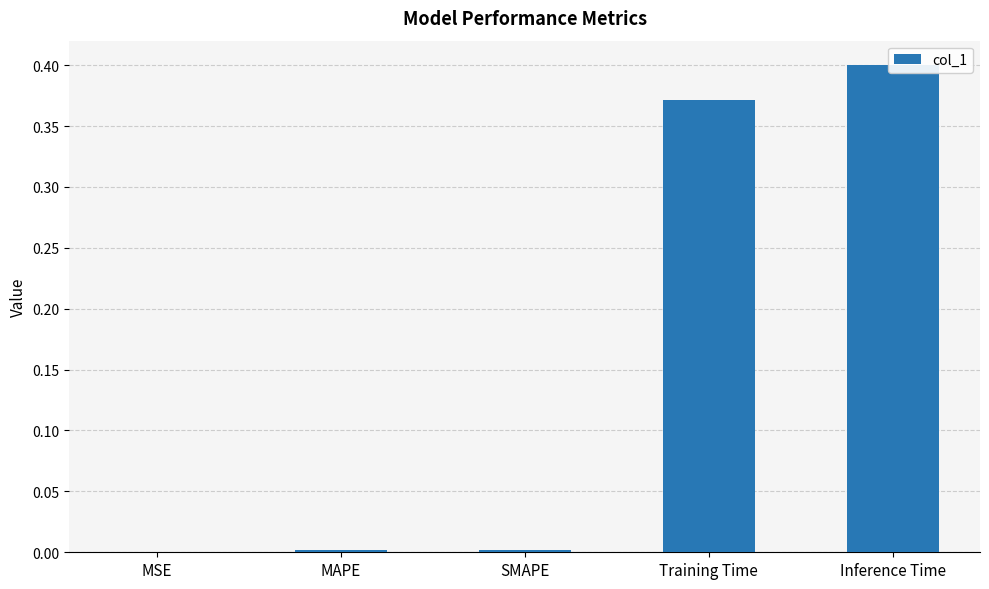

Which has a higher value, Training Time or Inference Time?

Inference Time